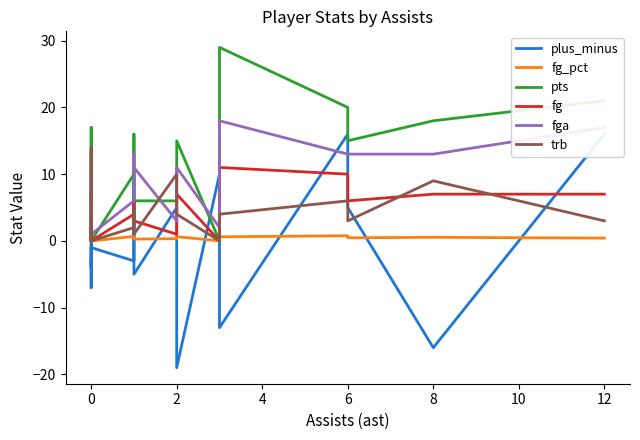

True or false: fg_pct and trb intersect in this chart.

True